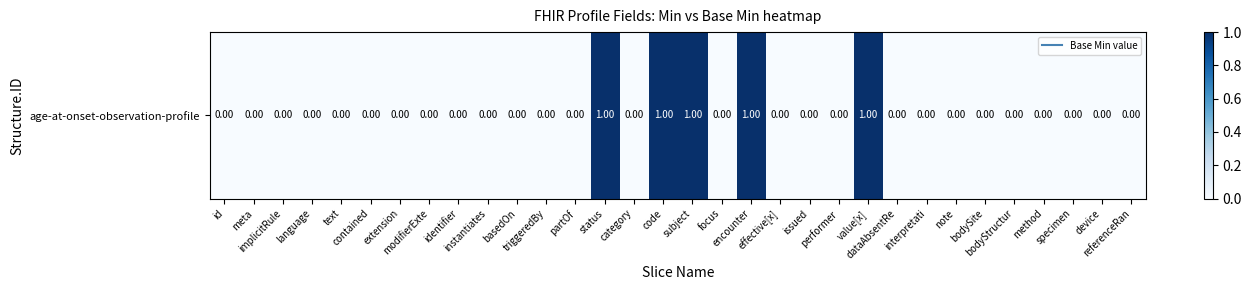

How many values exceed 0?

5